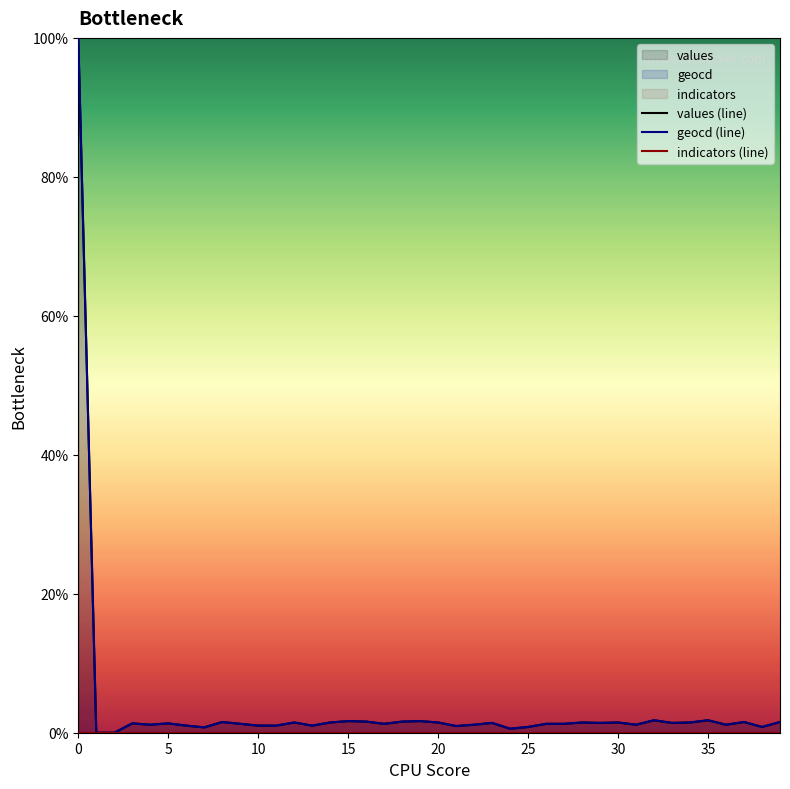

Which series has the widest spread of values?

values (line)